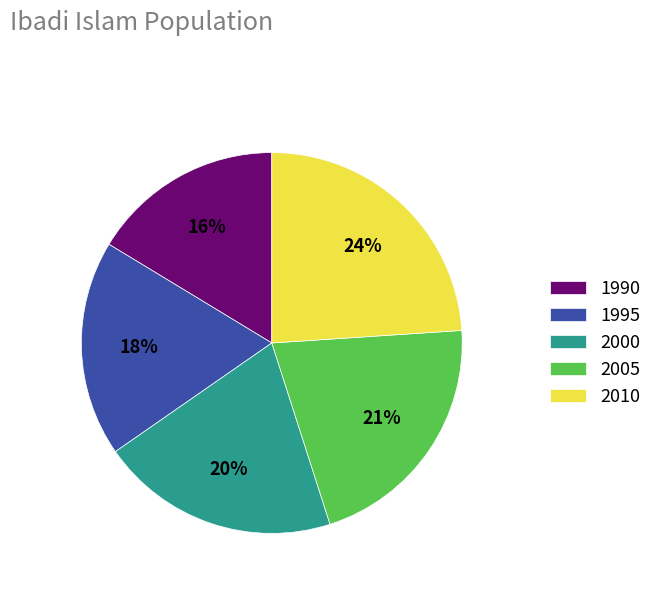

Which category has the biggest portion of the pie?

2010